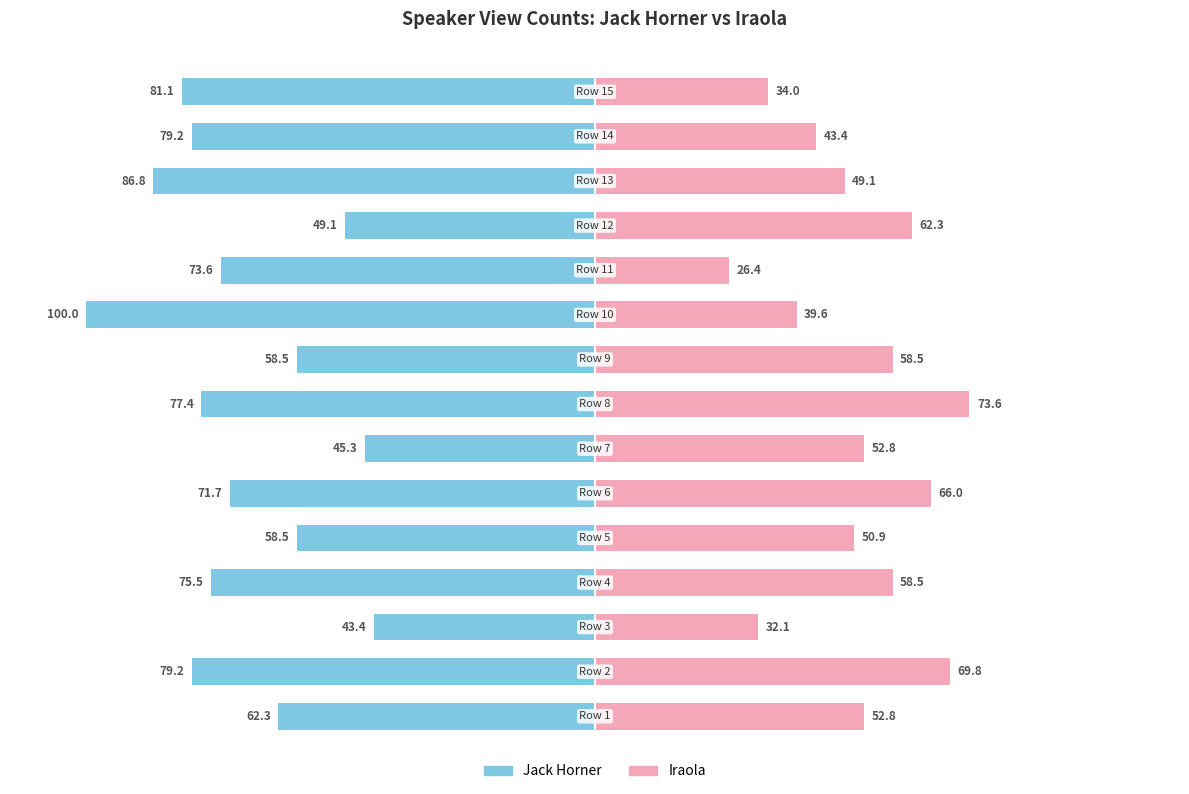

List the labels in order of Jack Horner value, smallest first.

9, 12, 14, 1, 13, 7, 3, 10, 5, 0, 4, 8, 11, 6, 2